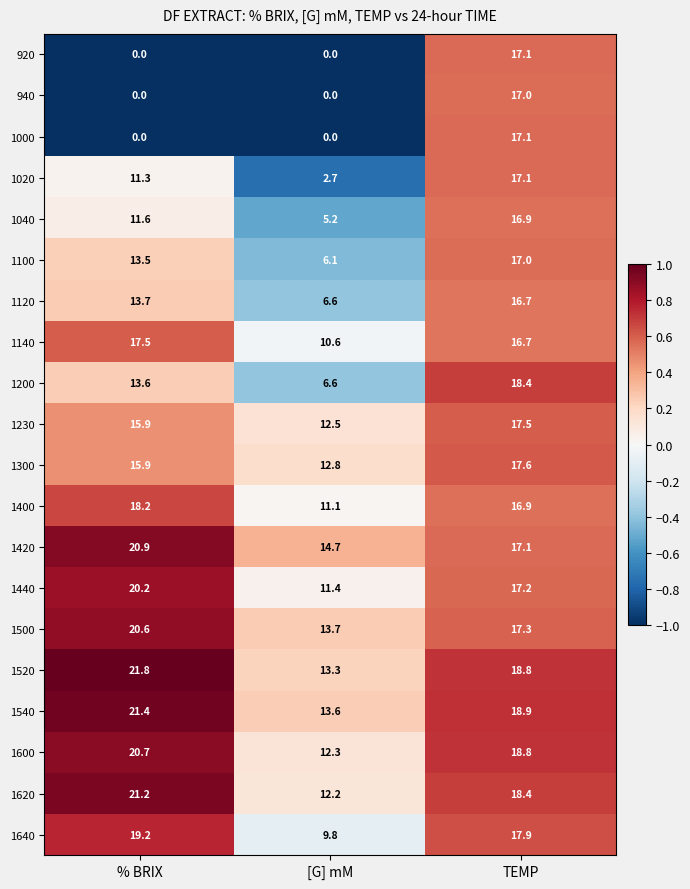

At how many categories does at least one series exceed 5?

3